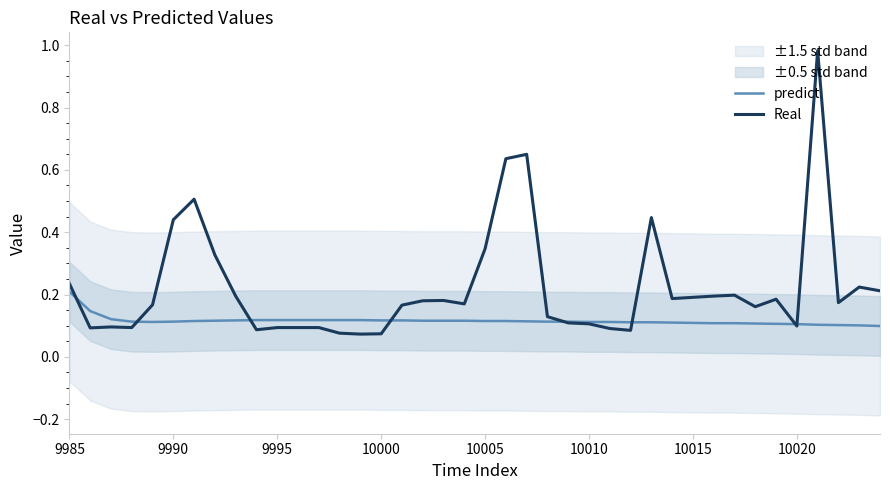

The value of Real at 9990 is 0.7. True or false?

False